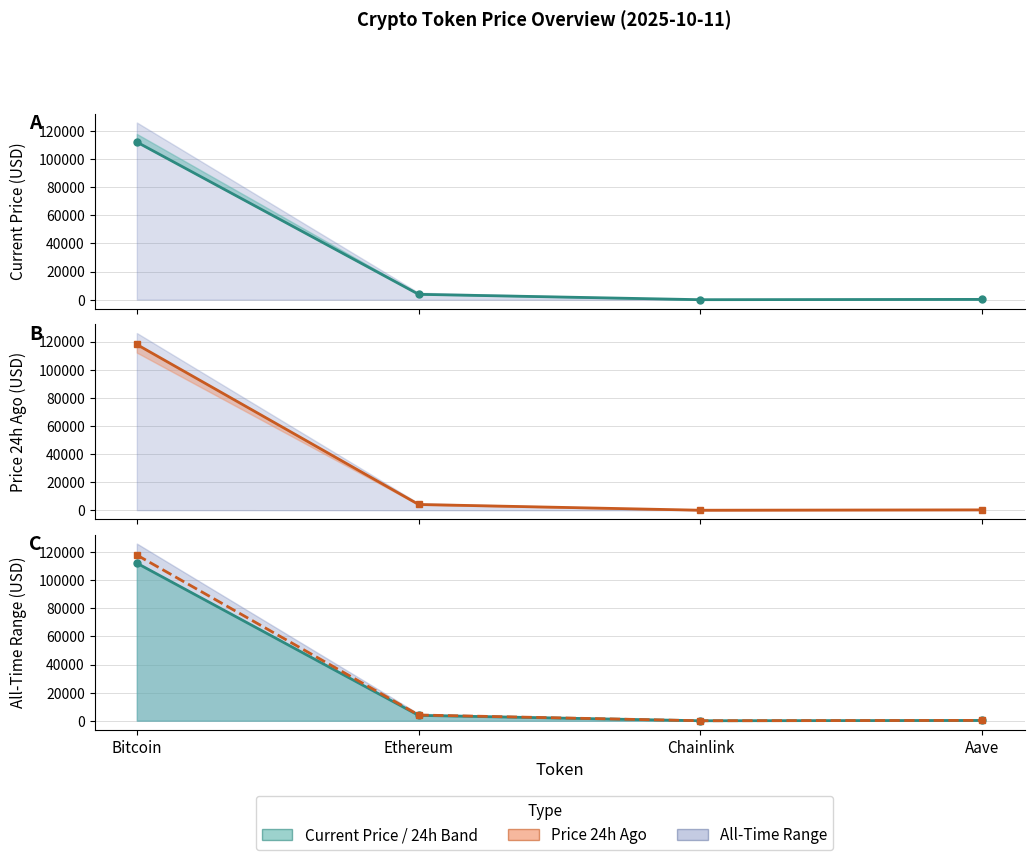

Is it true that Price 24h Ago equals 90.2 at Aave?

False